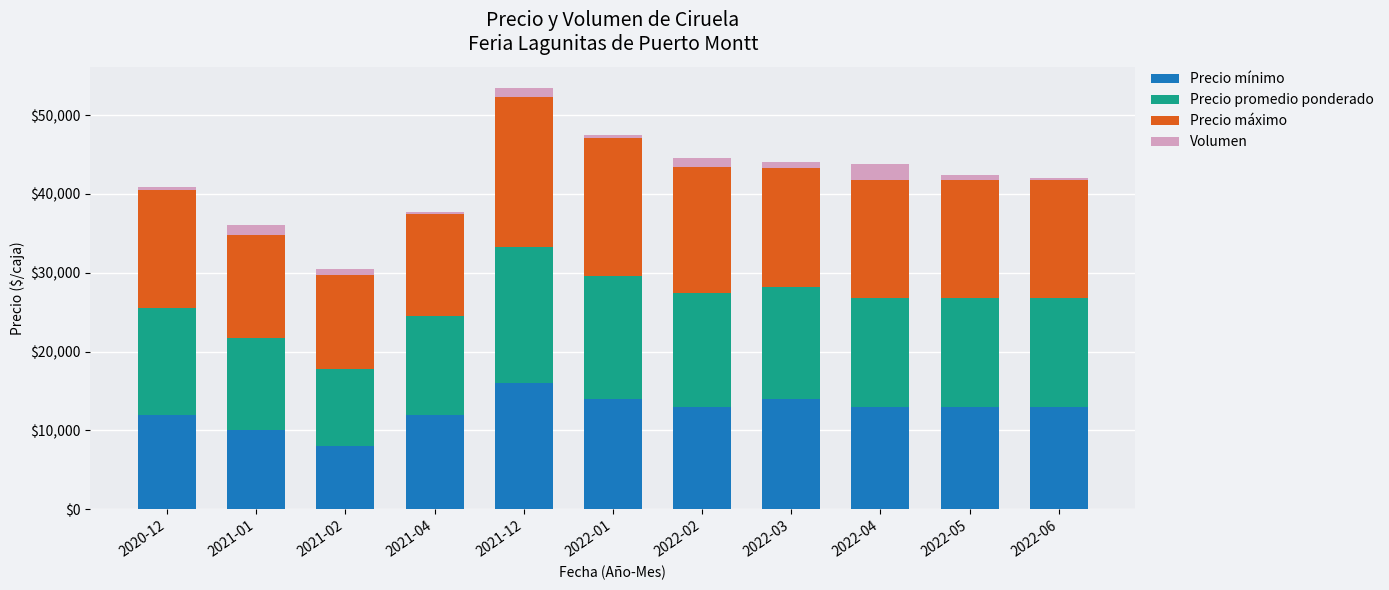

What is the difference between the second highest and second lowest values in the Precio mínimo series?

4000